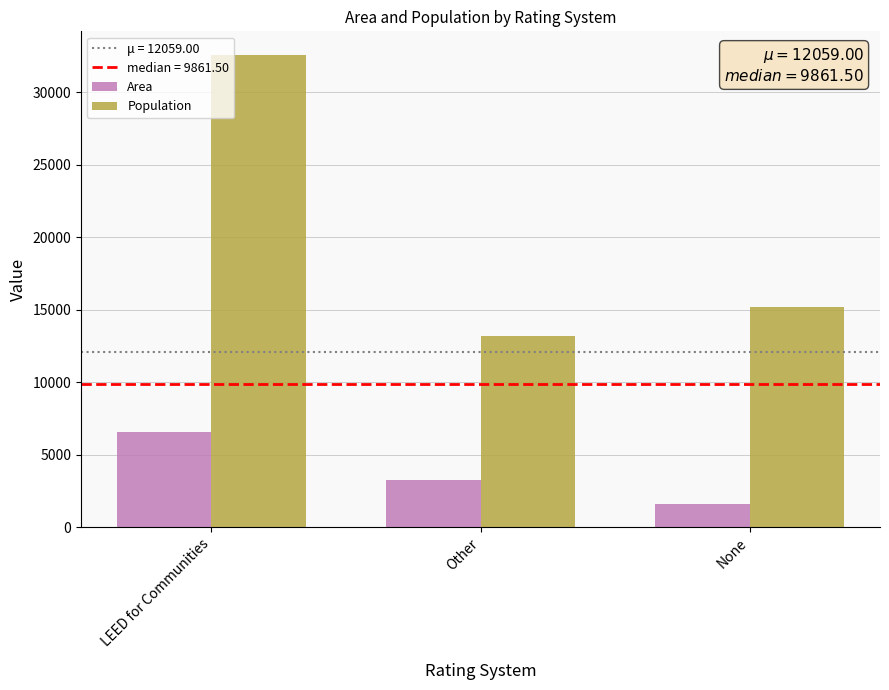

How many groups of bars are there?

3